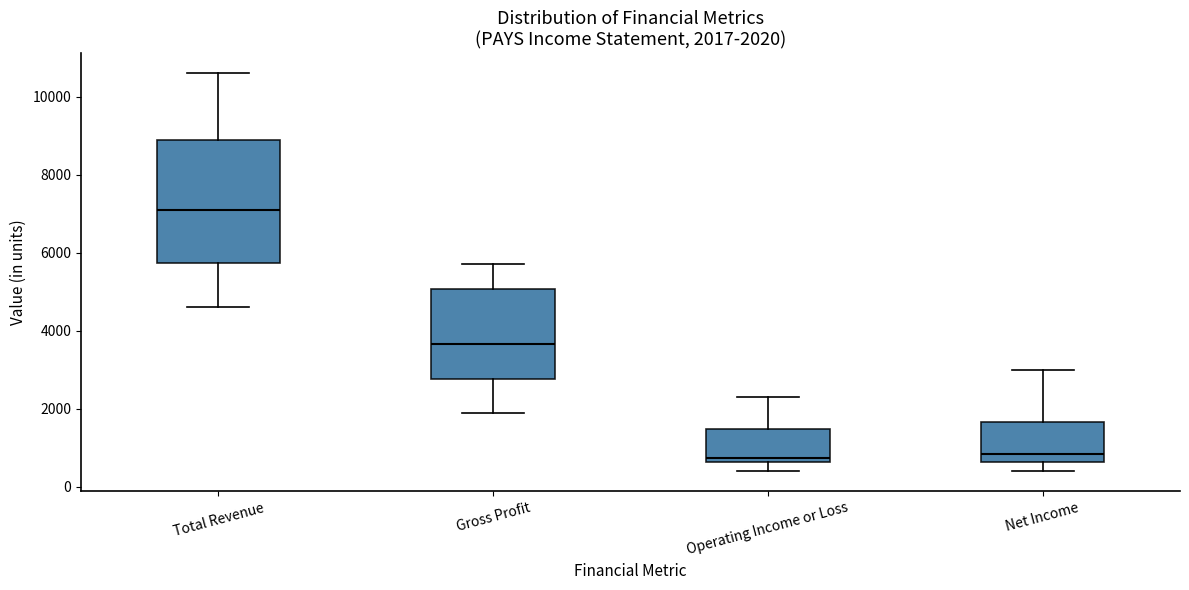

Which box is the tallest, from its lower edge to its upper edge?

Total Revenue